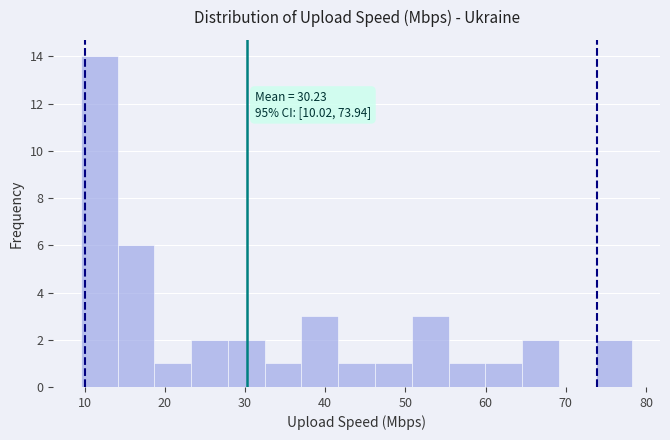

Over which range of the x-axis is the bar tallest?

10 to 14